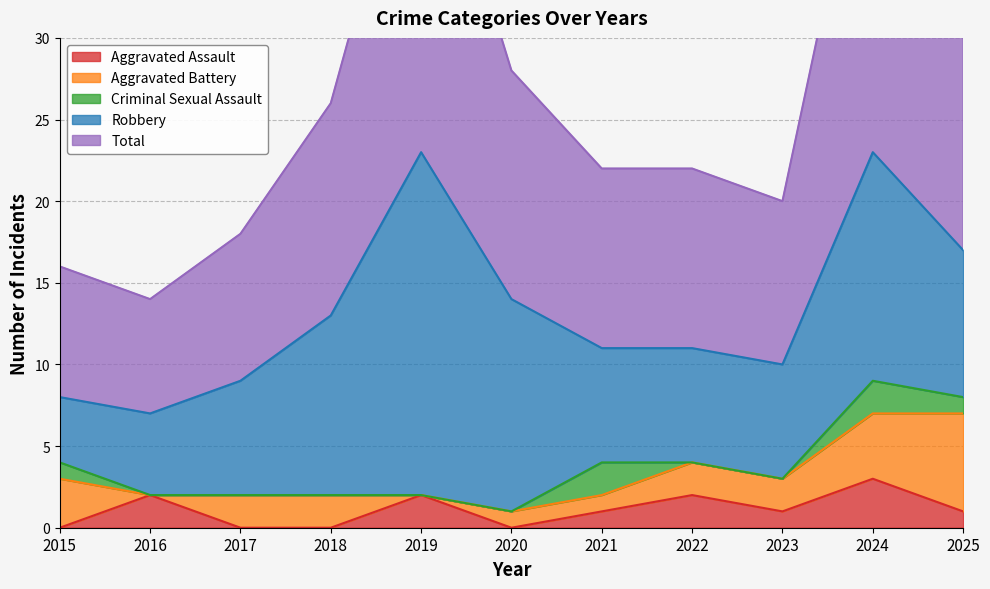

Is it true that Aggravated Assault equals 3 at 2022?

False